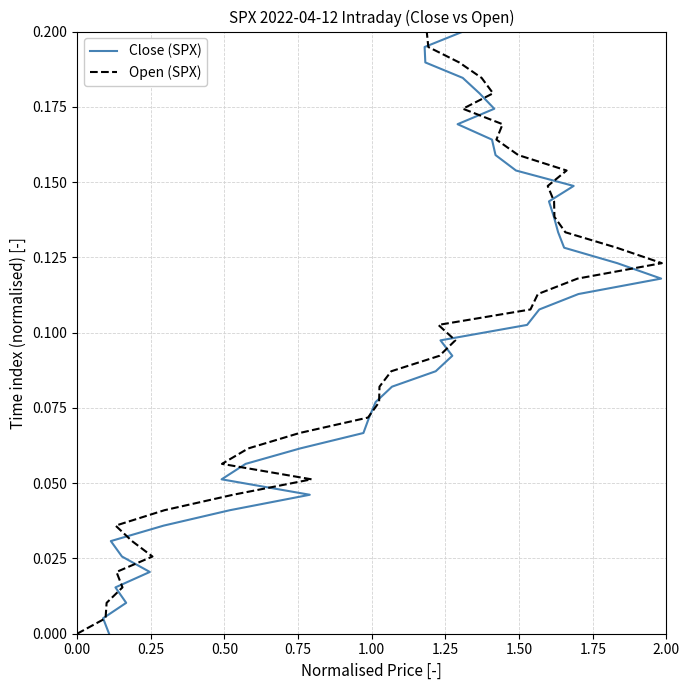

How many positive values does the Close (SPX) series have?

39